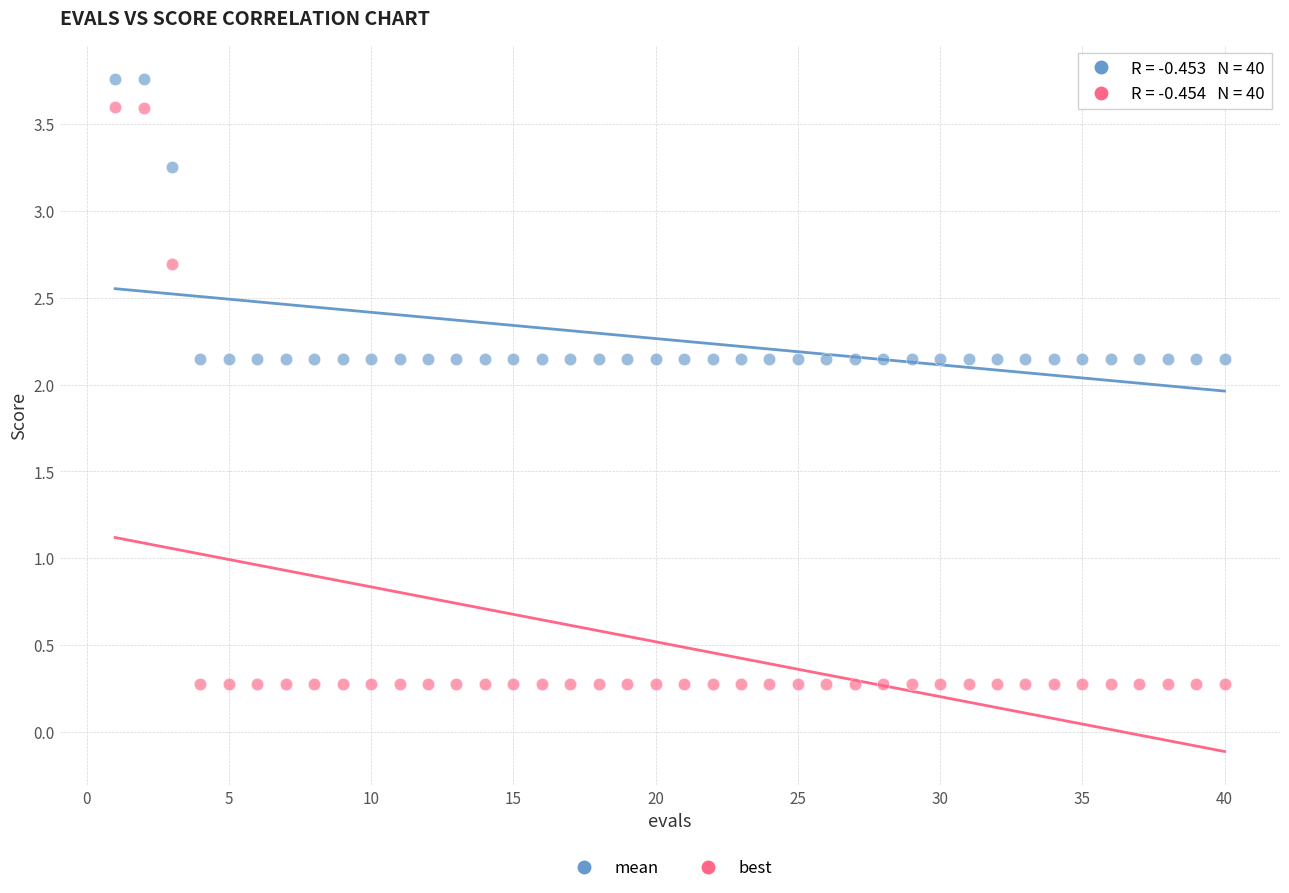

What are all the series names shown in the legend?

mean, best